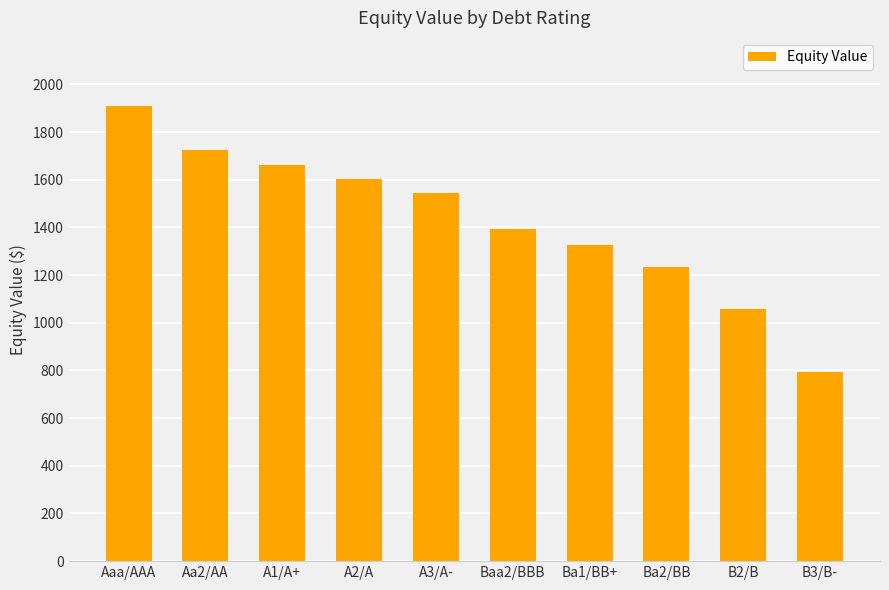

Read the value at Ba2/BB.

1231.8